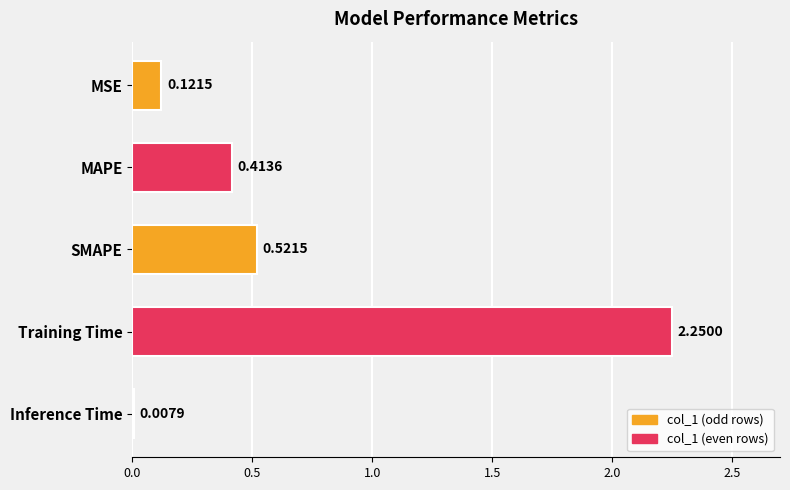

Reading right to left, transcribe all the data shown in this chart.

Inference Time=0.0	Training Time=2.2	SMAPE=0.5	MAPE=0.4	MSE=0.1